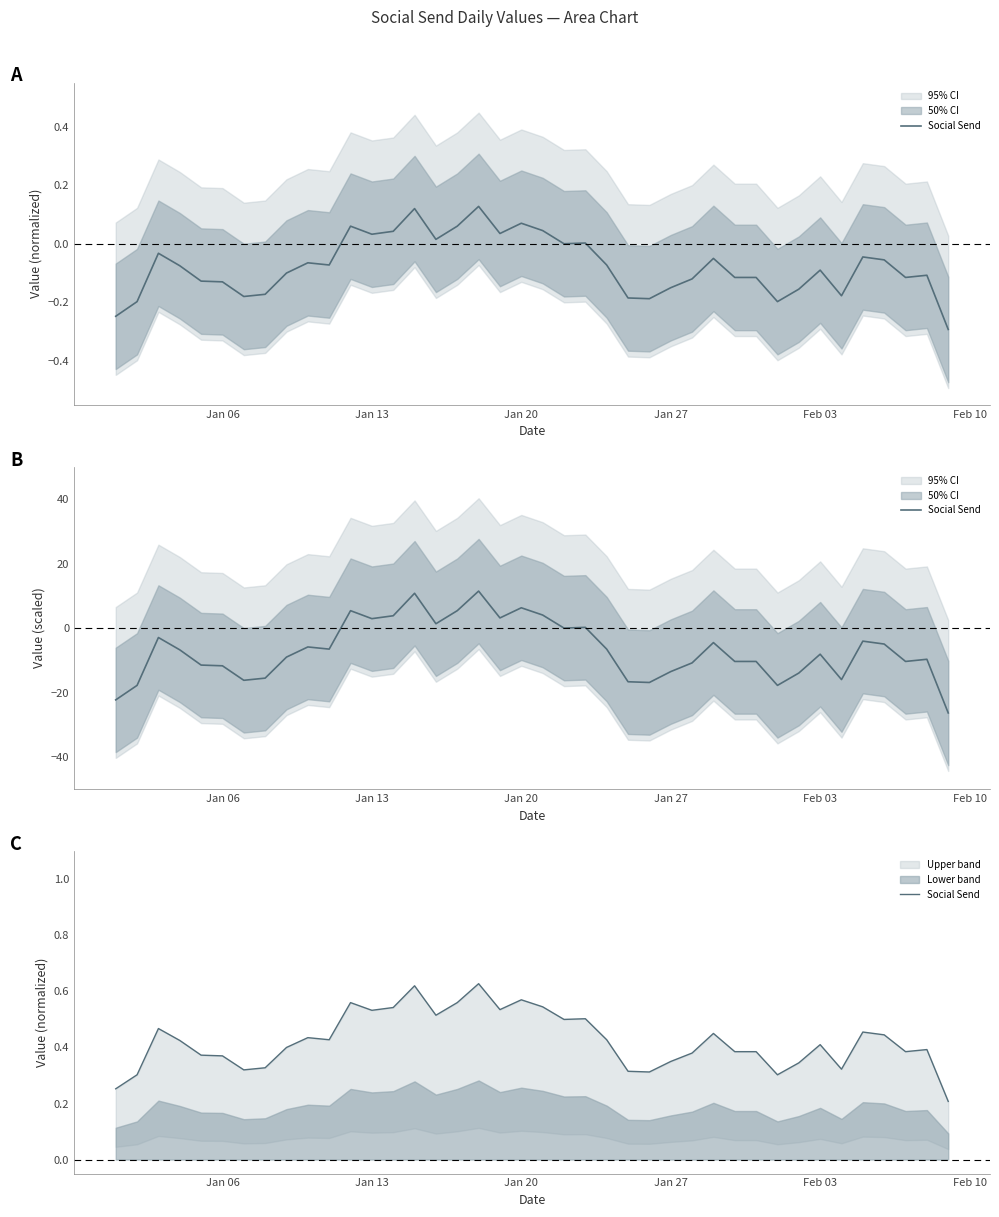

True or false: there are more than 1 points higher than both neighbors.

True